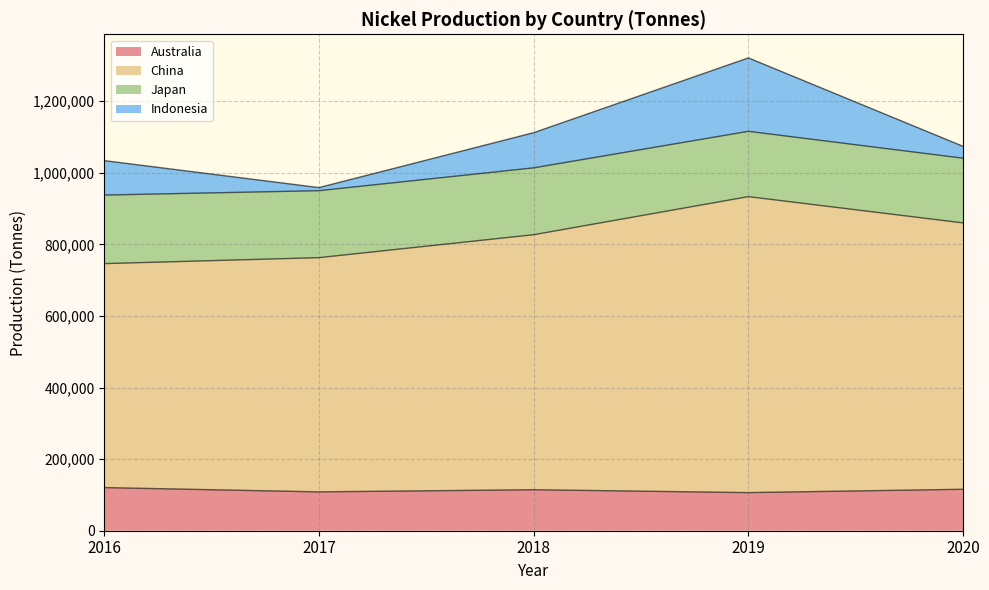

At which category is the sum across all series the highest?

2019